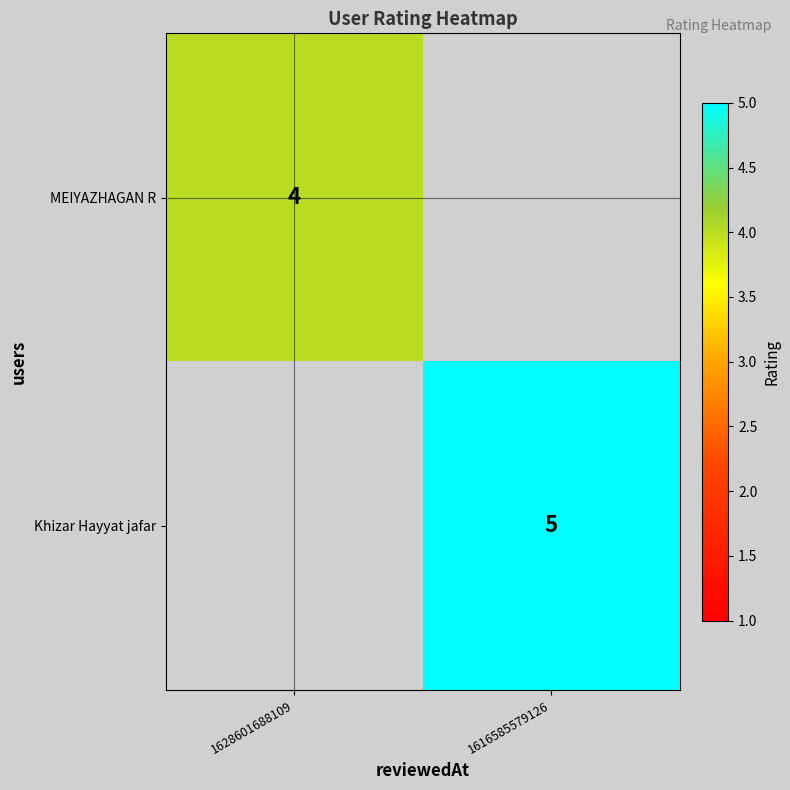

At which category does the chart reach its peak across all series?

1616585579126